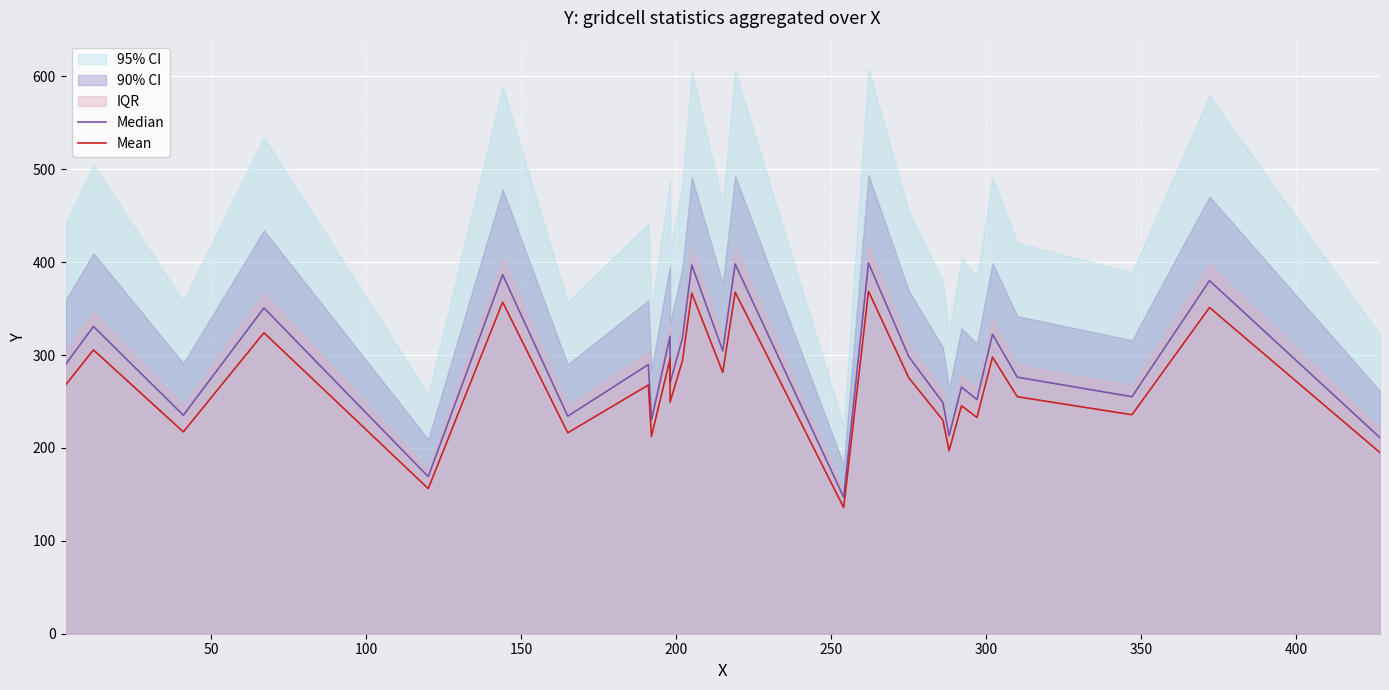

At how many categories does at least one series exceed 296?

12